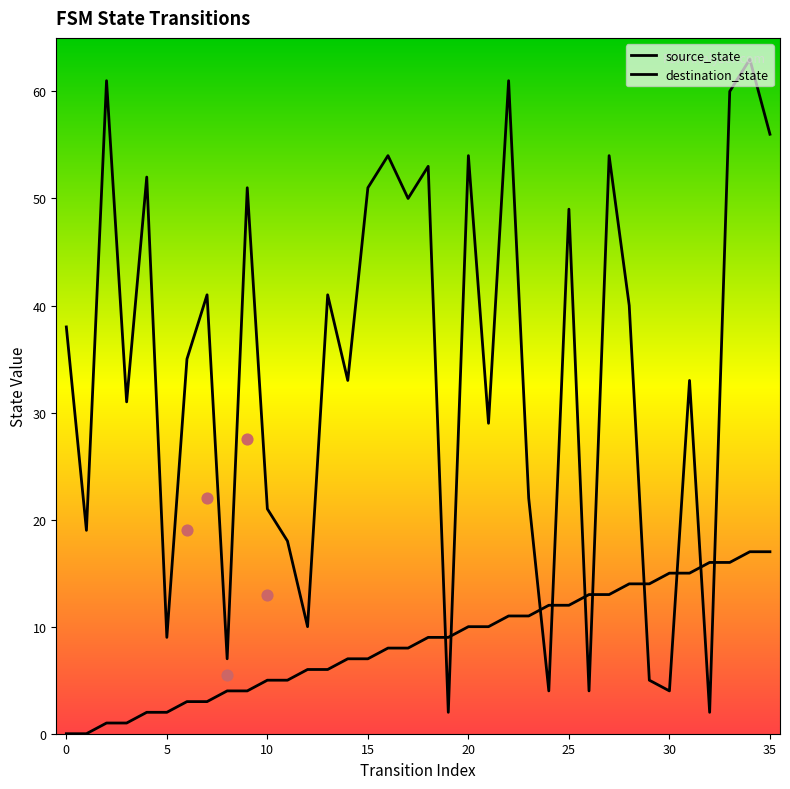

At which category is the sum across all series the highest?

34